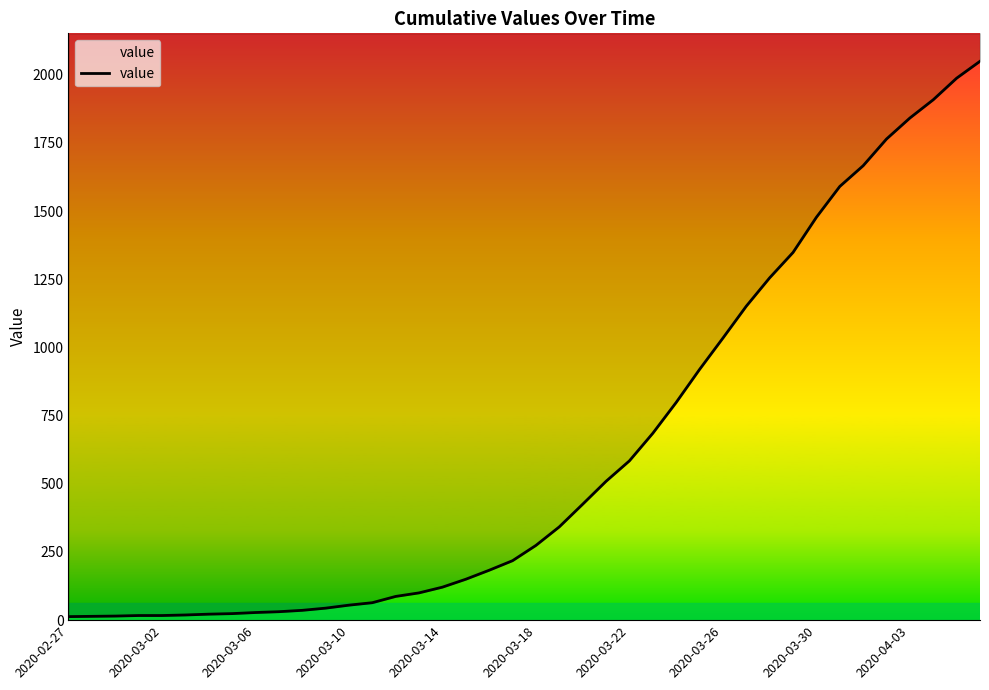

Where is the data nearest to the value 1031?

2020-03-26